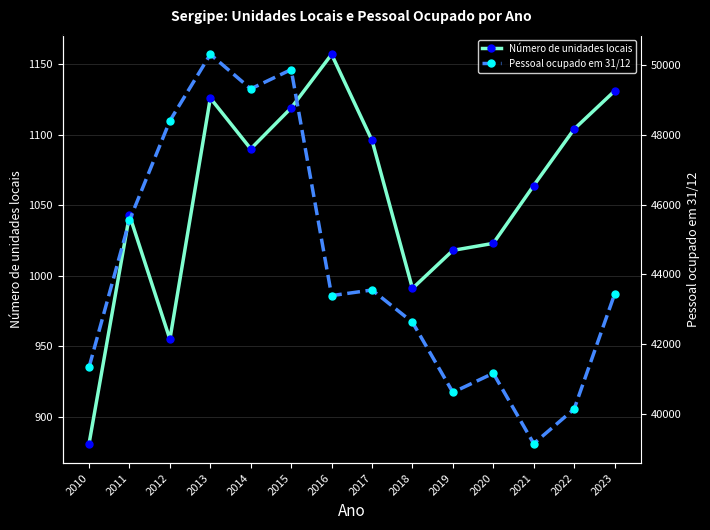

Is this an area chart (filled region under the line)?

No